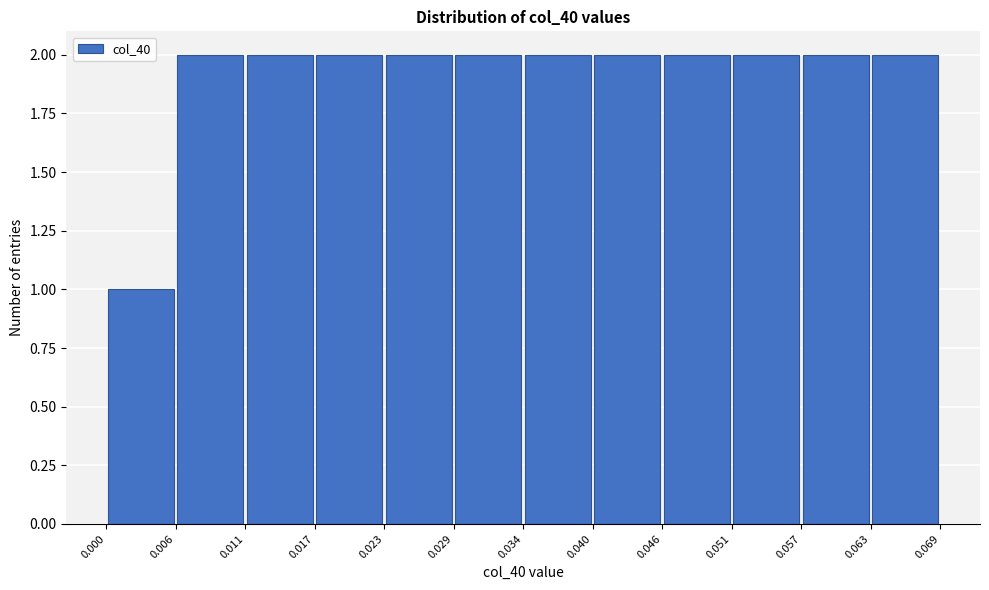

Reading left to right, list every bar in this chart as the range it spans on the x-axis followed by its height. The values are not printed on the chart, so give them approximately, as read against the axis.

0.000 to 0.006: 1
0.006 to 0.011: 2
0.011 to 0.017: 2
0.017 to 0.023: 2
0.023 to 0.029: 2
0.029 to 0.034: 2
0.034 to 0.040: 2
0.040 to 0.046: 2
0.046 to 0.051: 2
0.051 to 0.057: 2
0.057 to 0.063: 2
0.063 to 0.069: 2